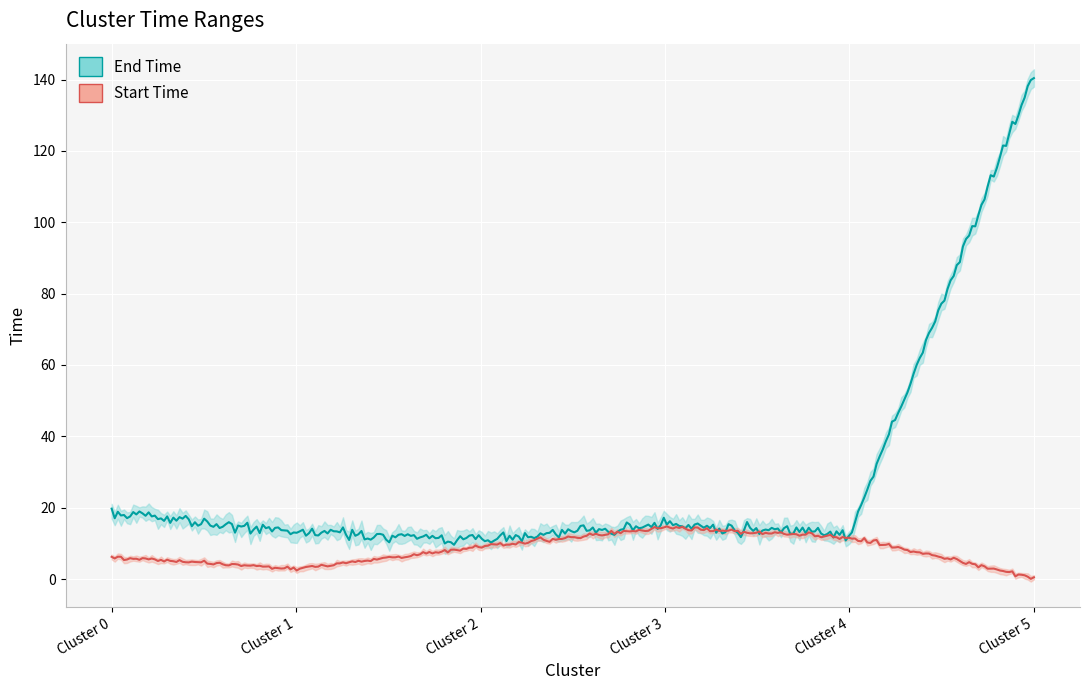

Reading left to right, what are all the values shown in this chart?

Start Time: 6.1	2.9	9.1	14.4	11.7	0.4
End Time: 18.3	13.1	11.2	15.1	12.7	141.8